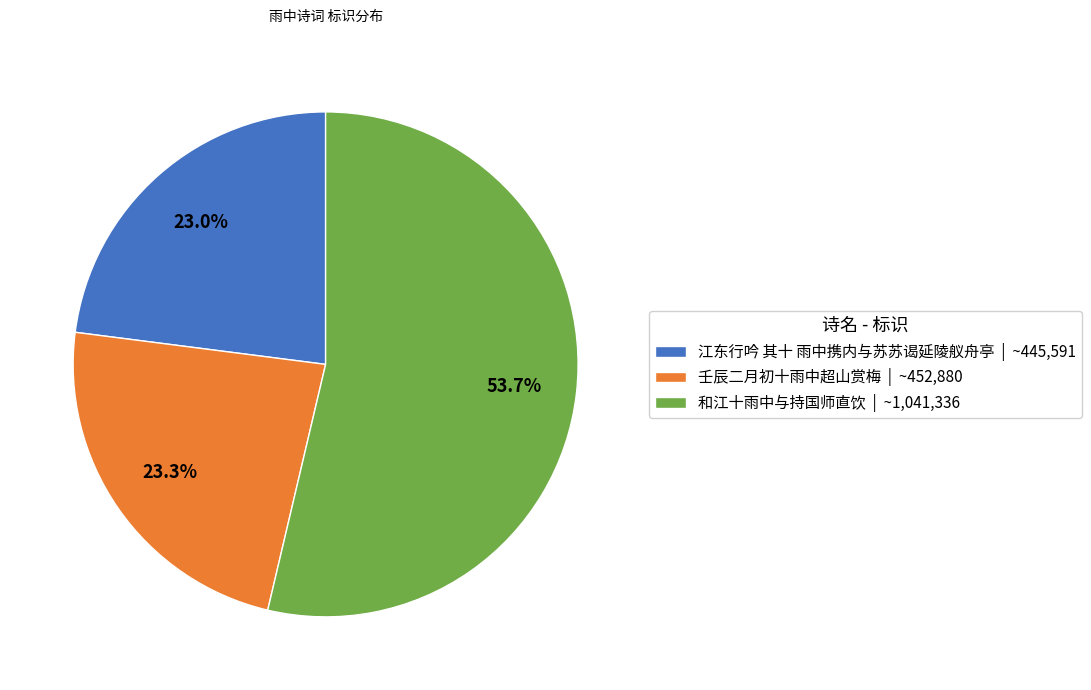

What percentage is the 江东行吟 其十 雨中携内与苏苏谒延陵舣舟亭 slice, to the nearest percent?

23%